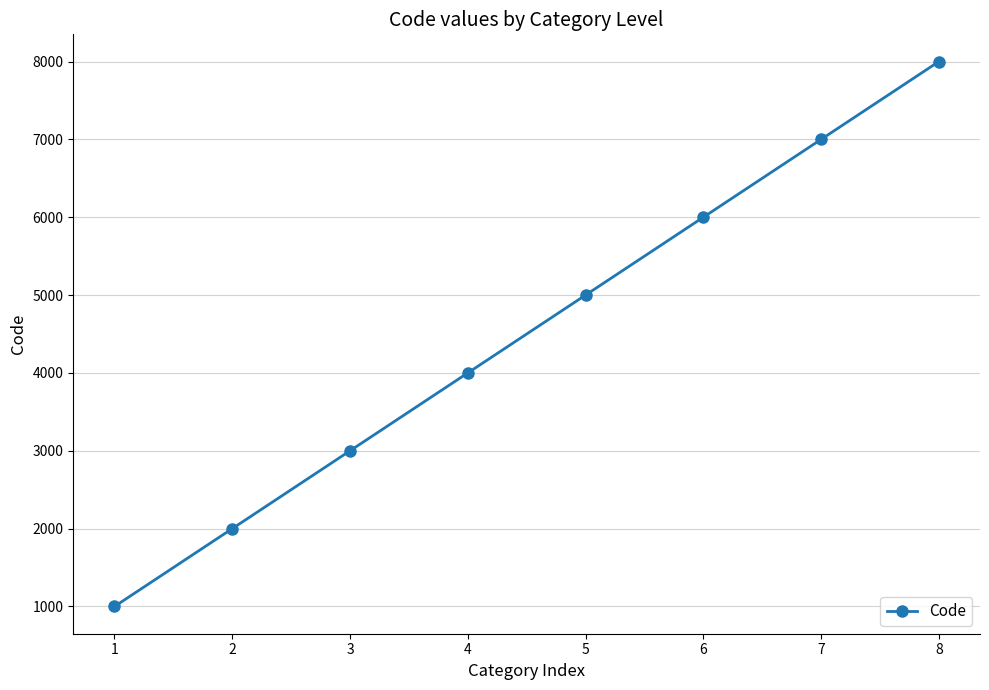

Reading left to right, transcribe all the data shown in this chart.

1=1000	2=2000	3=3000	4=4000	5=5000	6=6000	7=7000	8=8000